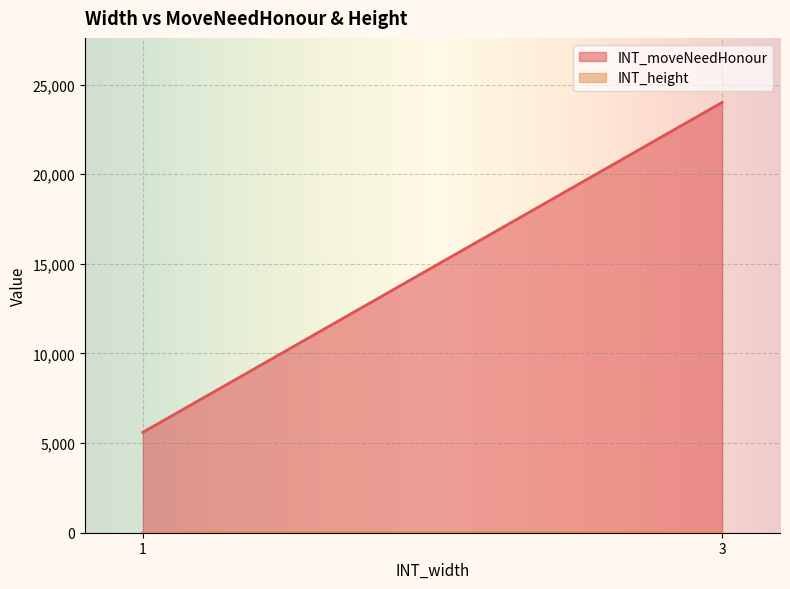

Which series has the largest total across all categories?

INT_moveNeedHonour